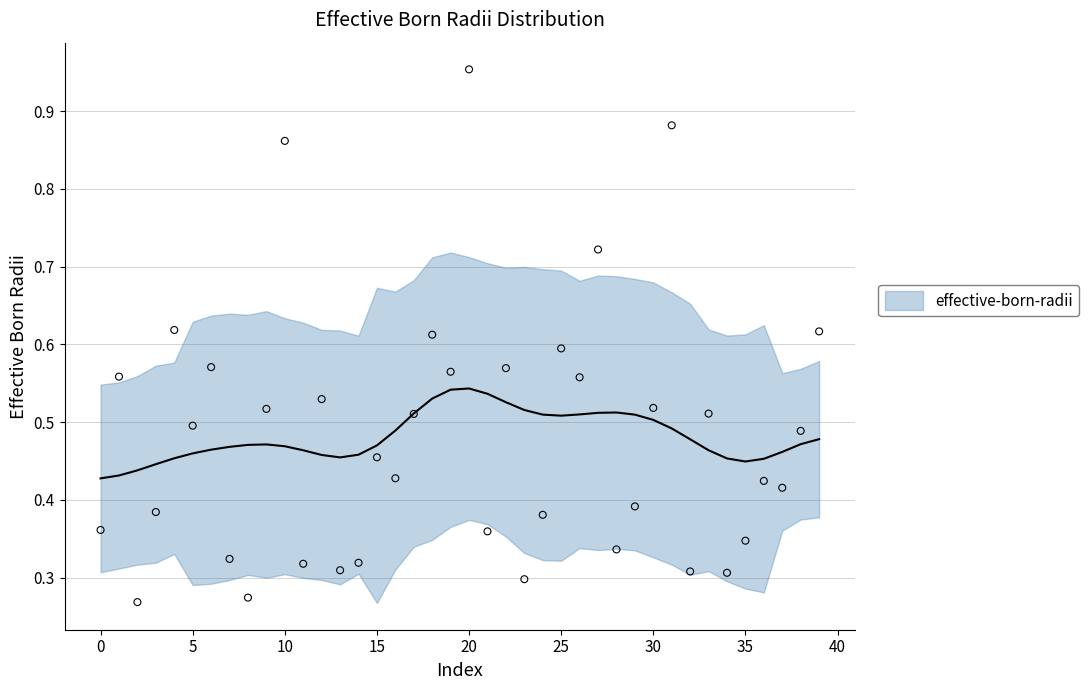

Which has a higher value, 40 or 14?

40